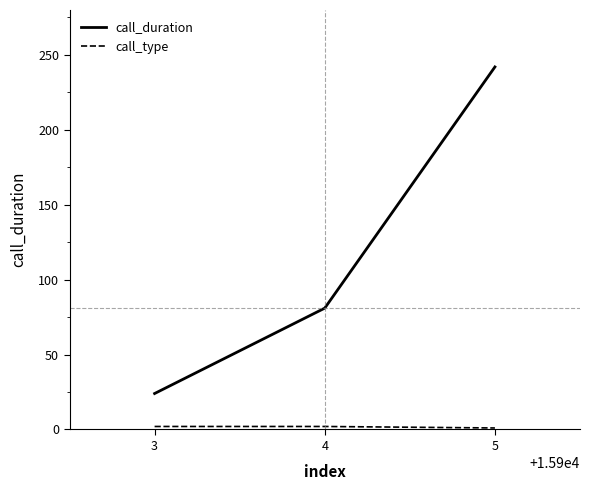

The value of call_duration at 4 is 126. True or false?

False